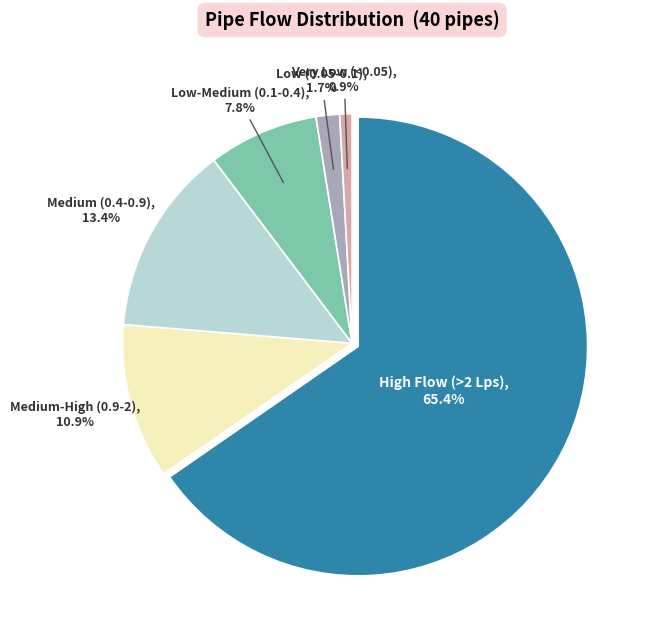

The 2 slice represents 11% of the pie. True or false?

False